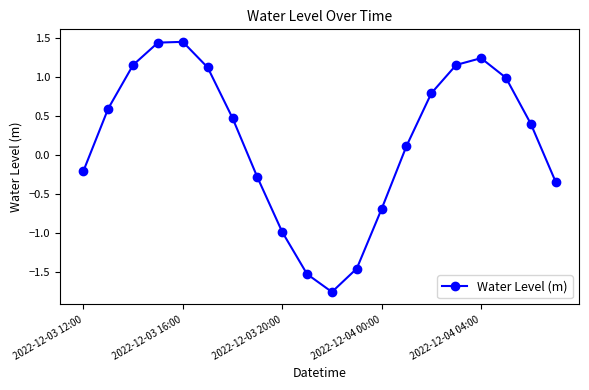

What is the value of the 18th point from the left?

1.0